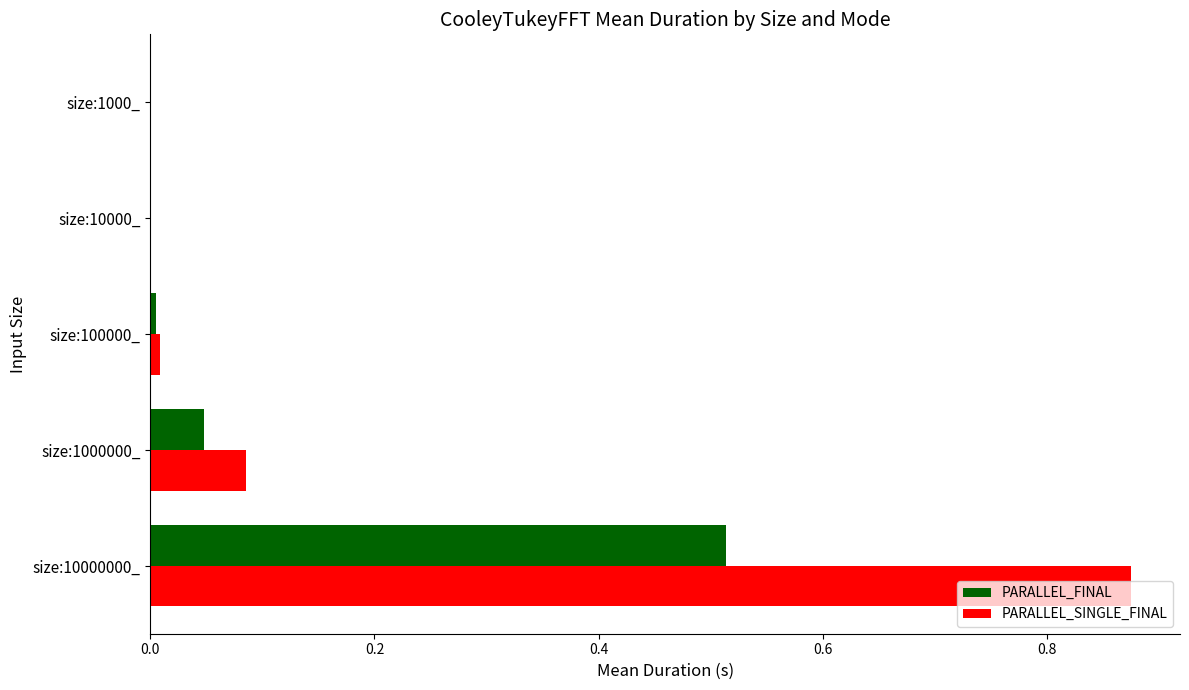

Is it true that PARALLEL_FINAL equals 0.0 at size:1000000_?

True